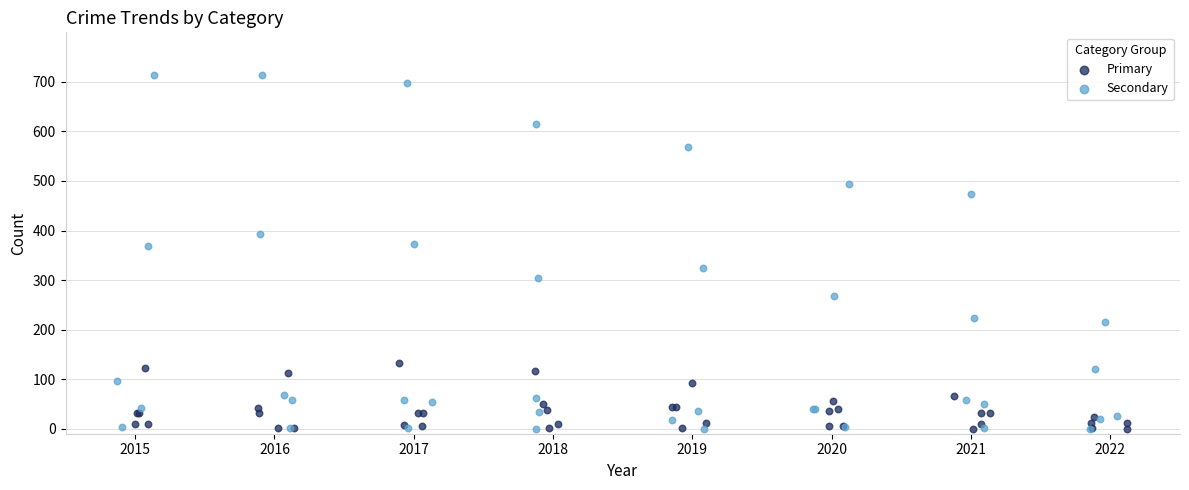

Which series has the largest Y range (max minus min)?

Secondary